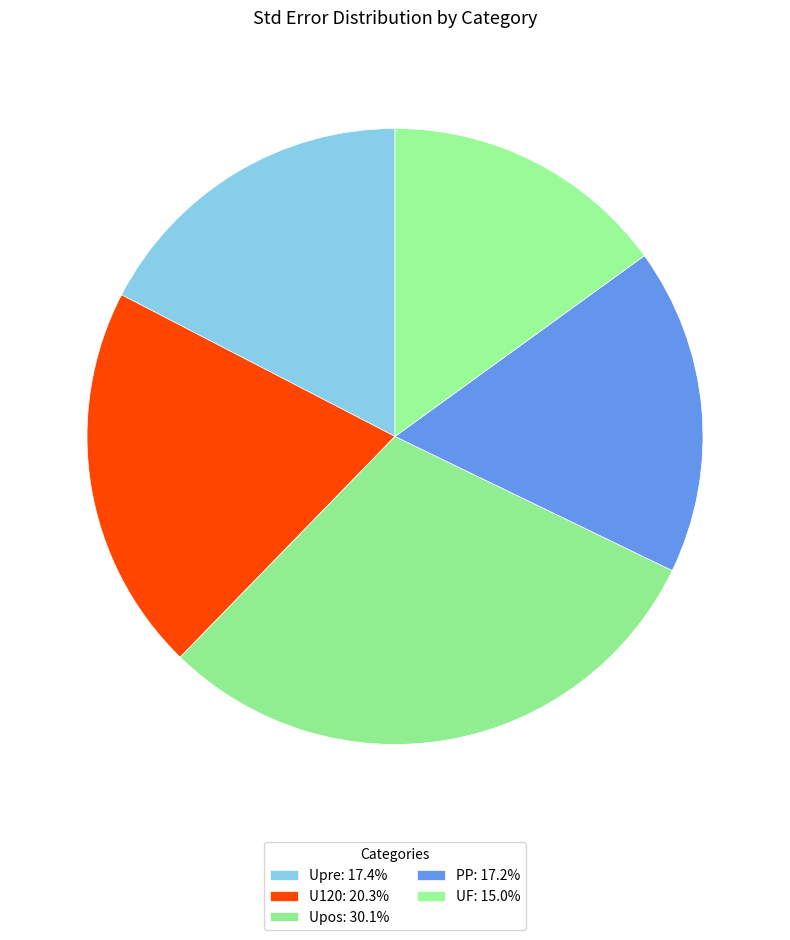

Does U120 represent more than half of the total?

No